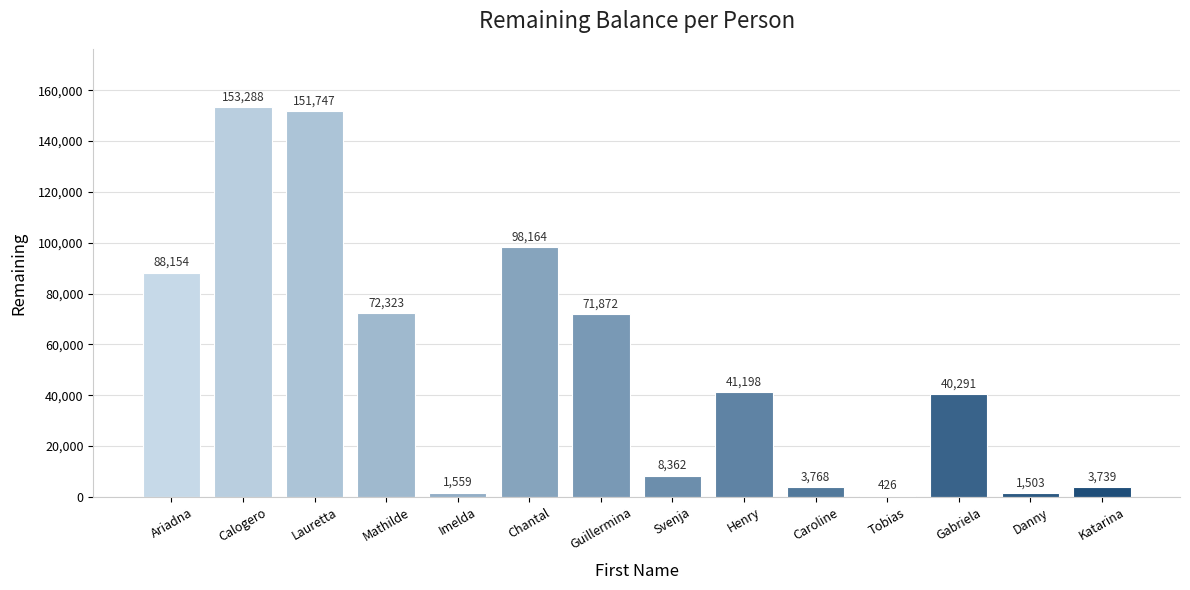

Reading left to right, transcribe all the data shown in this chart.

88154	153288	151747	72323	1559	98164	71872	8362	41198	3768	426	40291	1503	3739